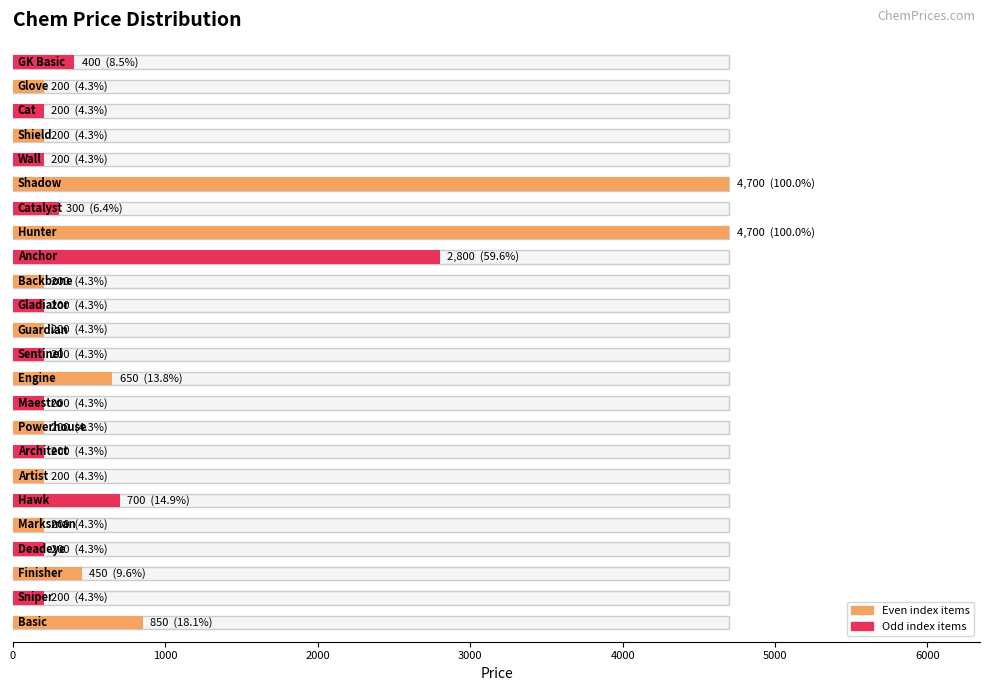

What is the sum of the values at Wall and Engine?

850